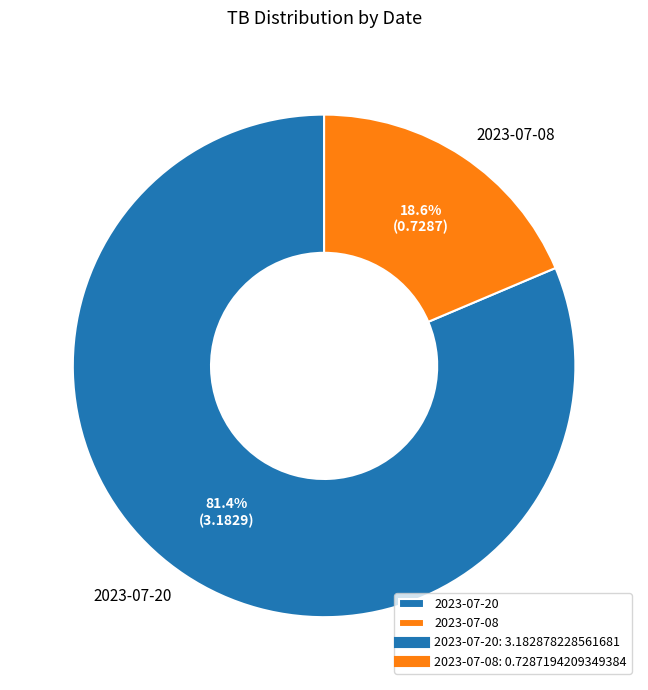

How many segments does this pie chart have?

2